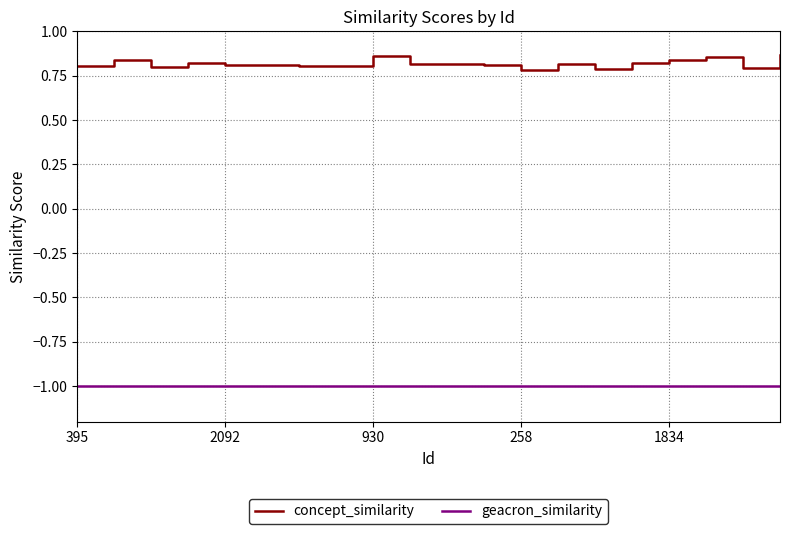

Rank the series by their maximum value, from highest to lowest.

concept_similarity, geacron_similarity